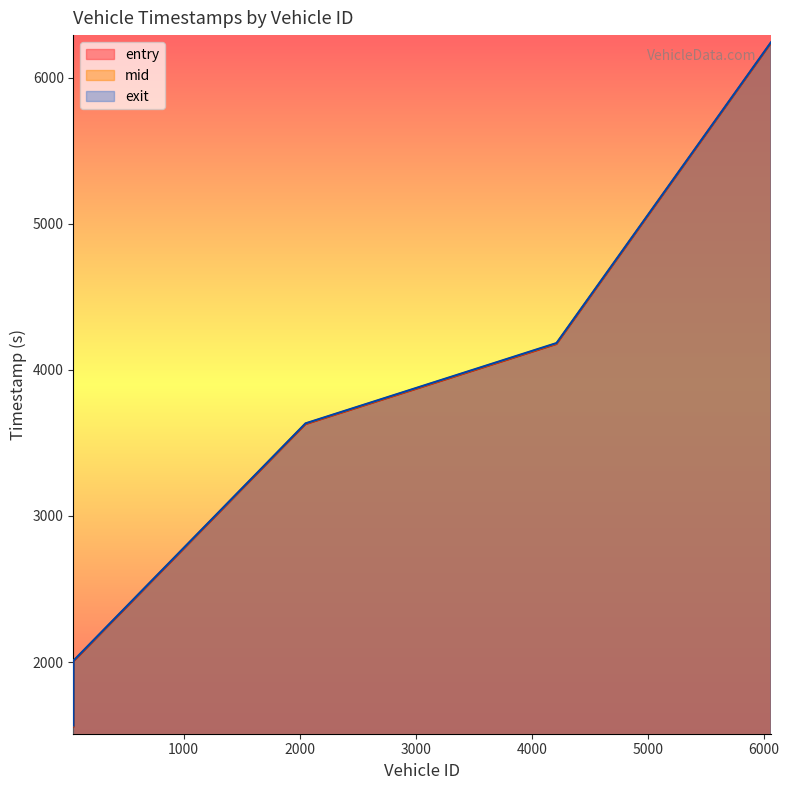

Where is mid nearest to the value 3900?

2050.0